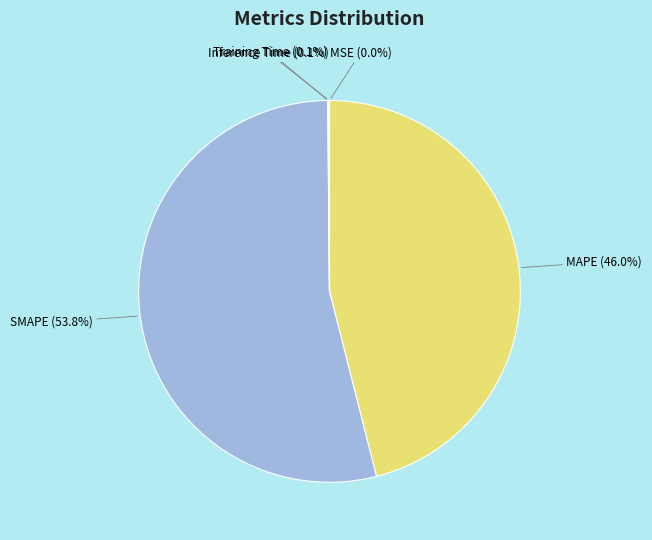

Which slice is the largest?

SMAPE